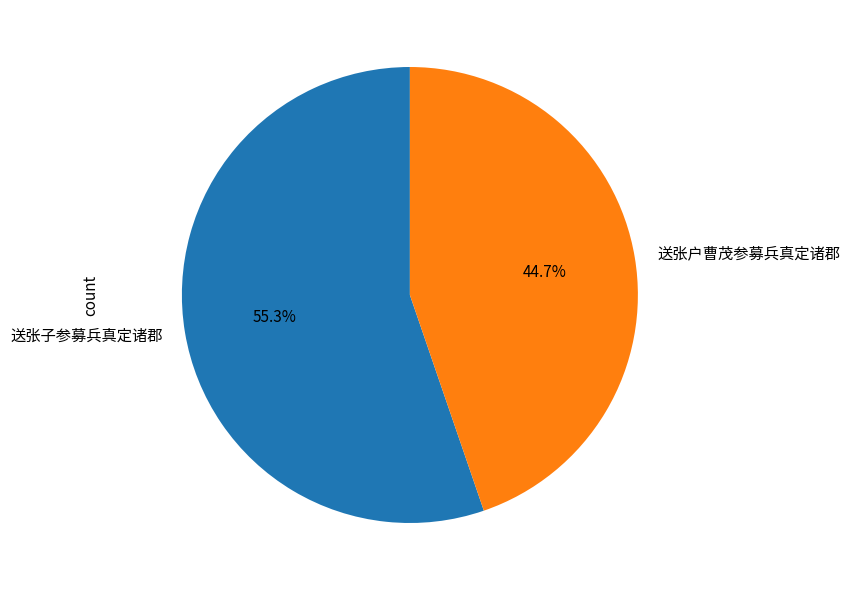

What percentage is NOT represented by 送张户曹茂参募兵真定诸郡?

55.3%